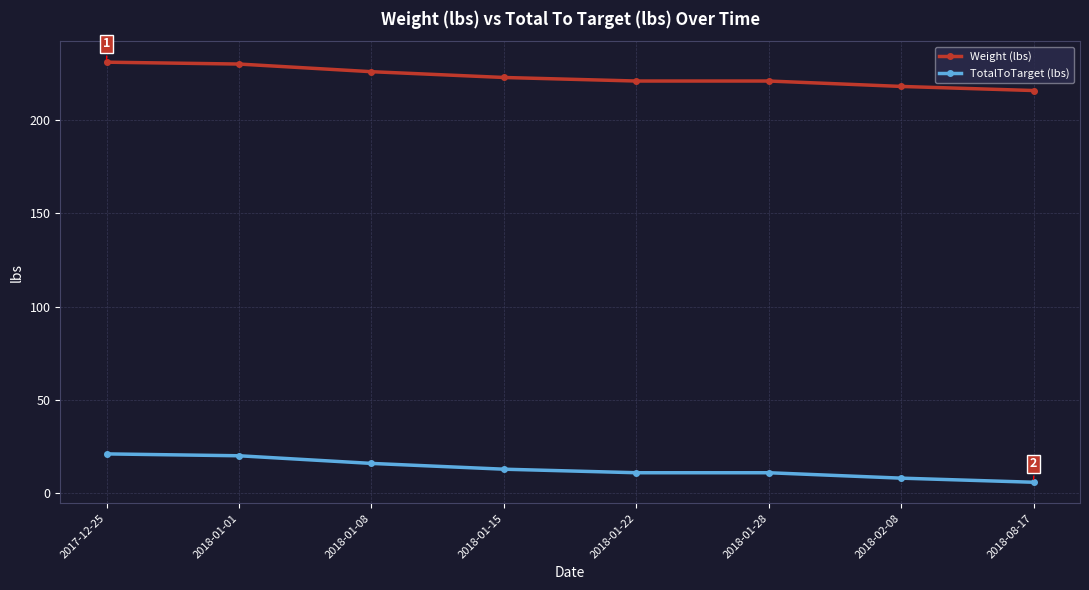

What is the label of the 8th point from the right?

2017-12-25